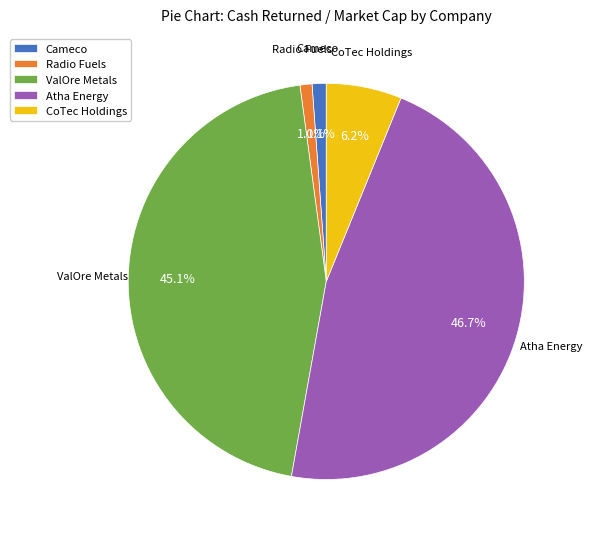

Which slice is the largest?

Atha Energy